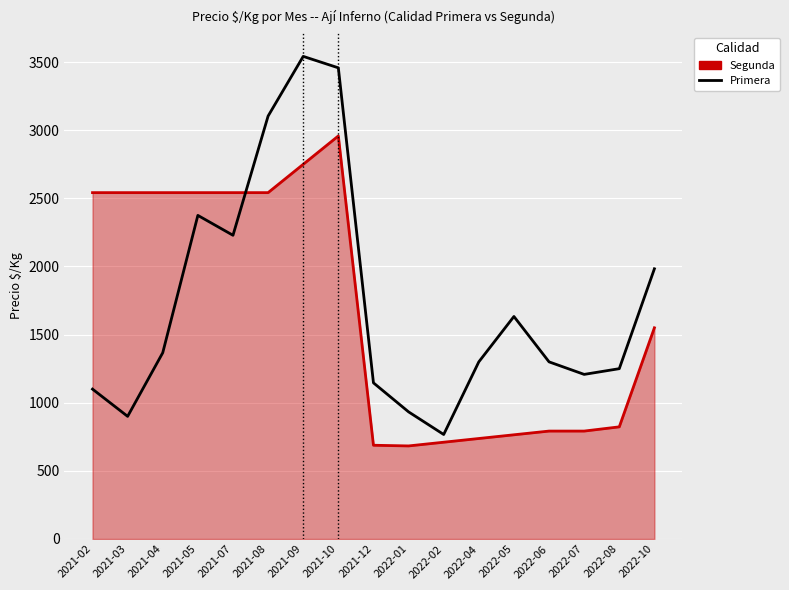

List the series in order of their peak value, highest first.

Primera, Segunda